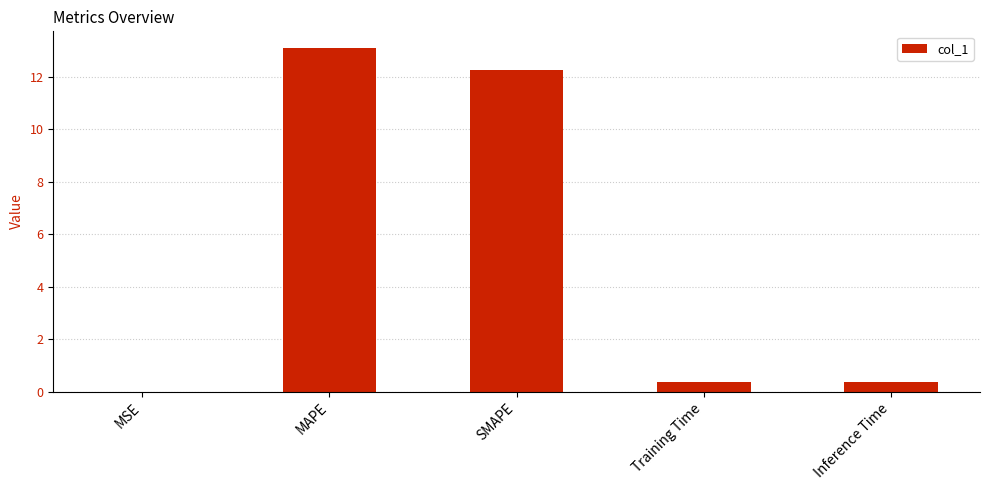

What is the sum of all values?

26.1